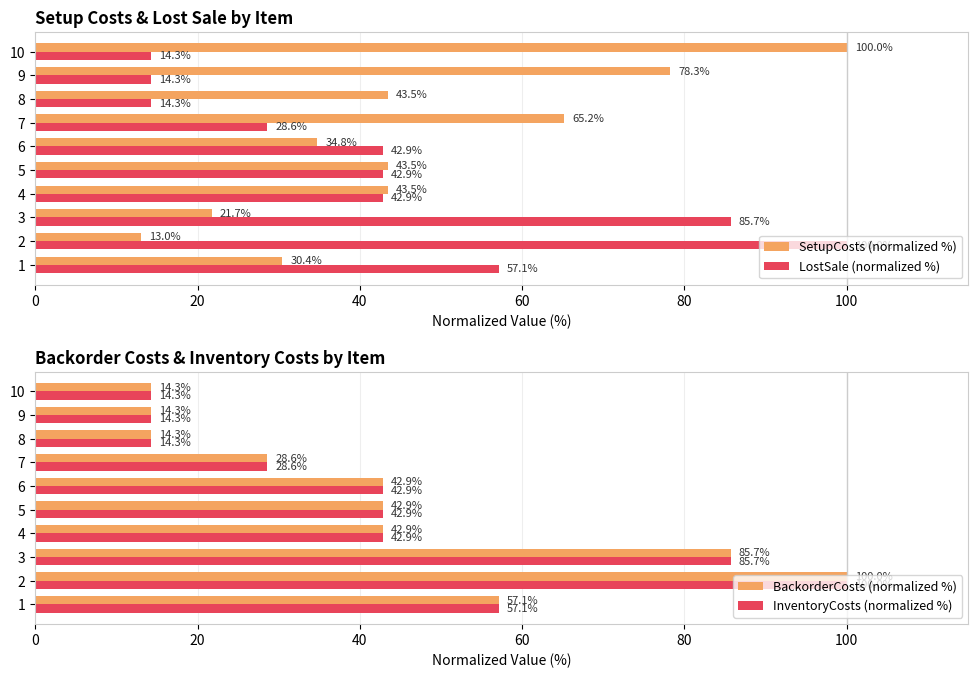

Is the value of LostSale (normalized %) at 10 greater than the value of SetupCosts (normalized %) at 7?

No